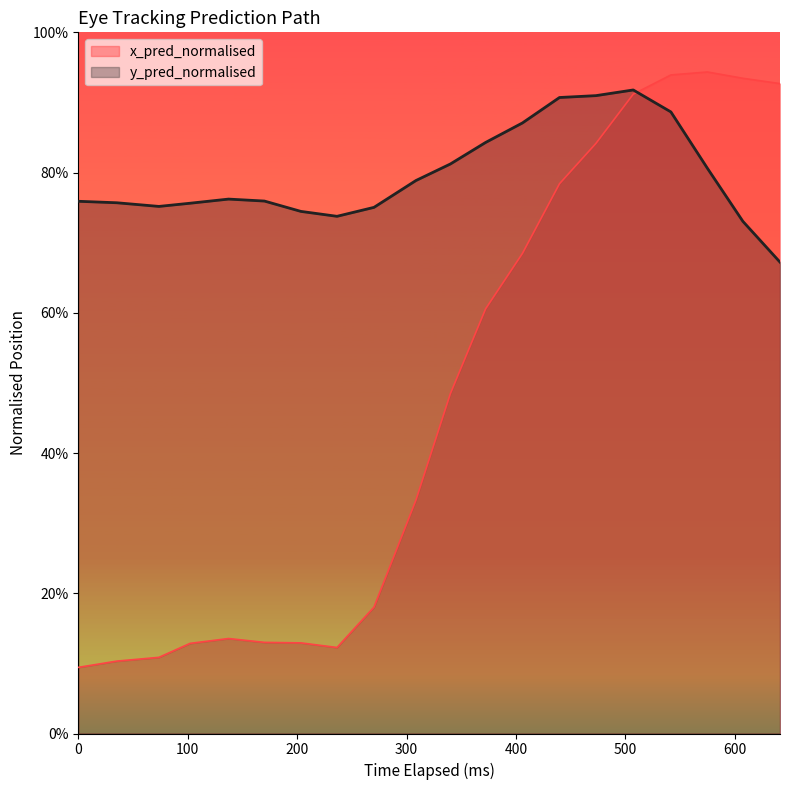

What is the value of the x_pred_normalised point at the 10th from the left?

0.3